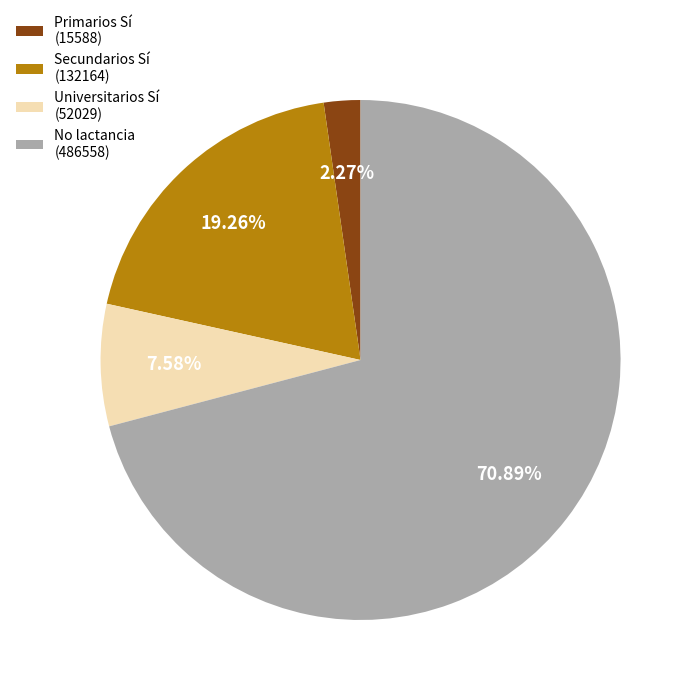

Which category accounts for the majority?

No lactancia (486558)